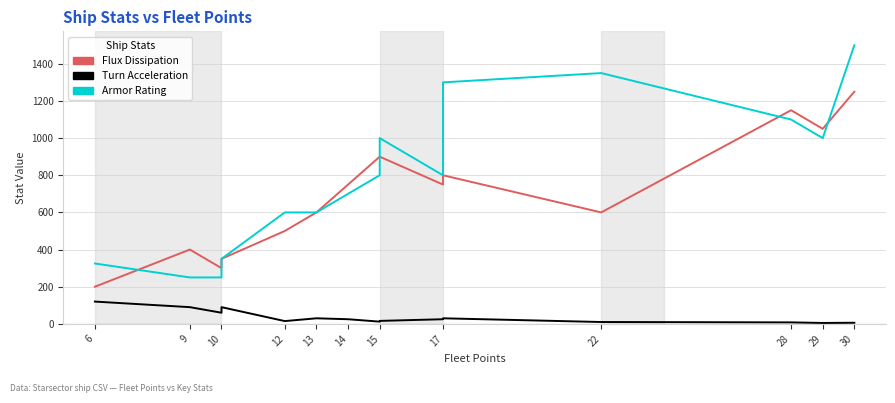

How many interior local peaks does the flux dissipation series have?

3